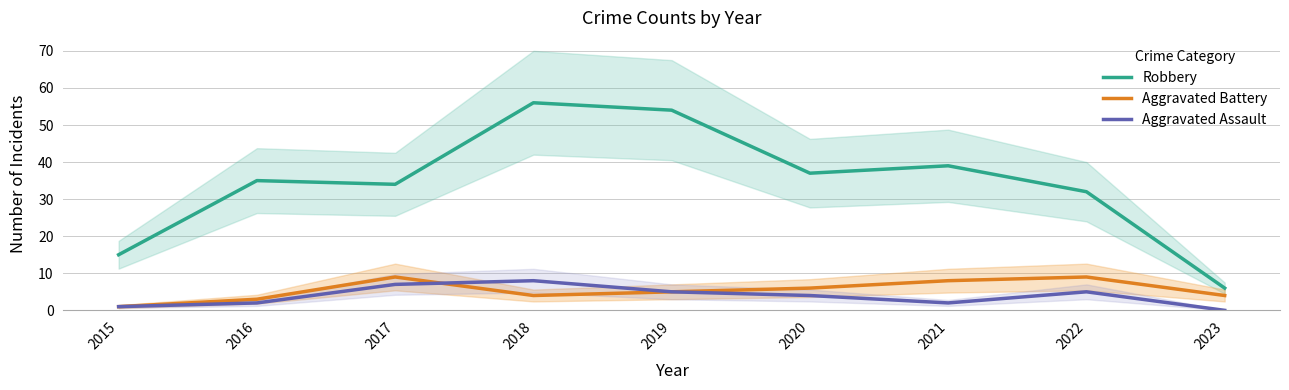

What is the greatest value displayed?

56